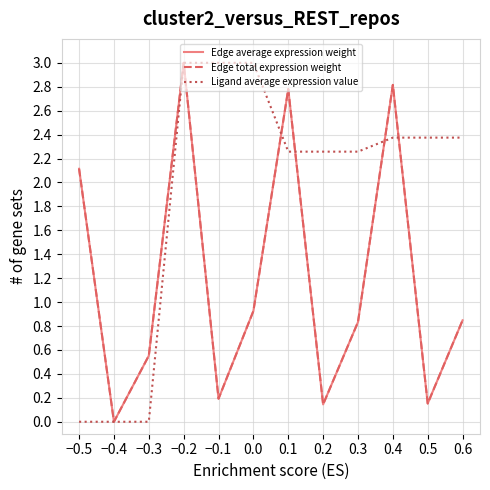

Does the chart have visible grid lines?

Yes